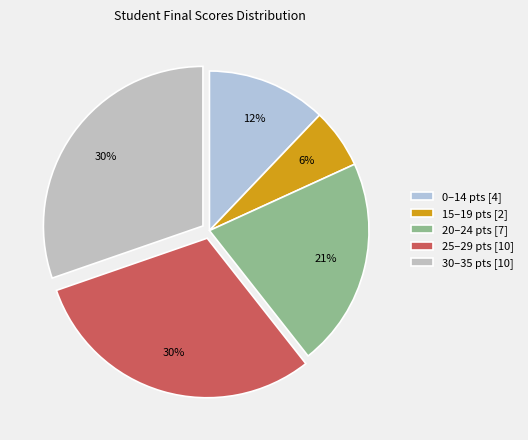

To the nearest percent, what is the average slice percentage?

20%